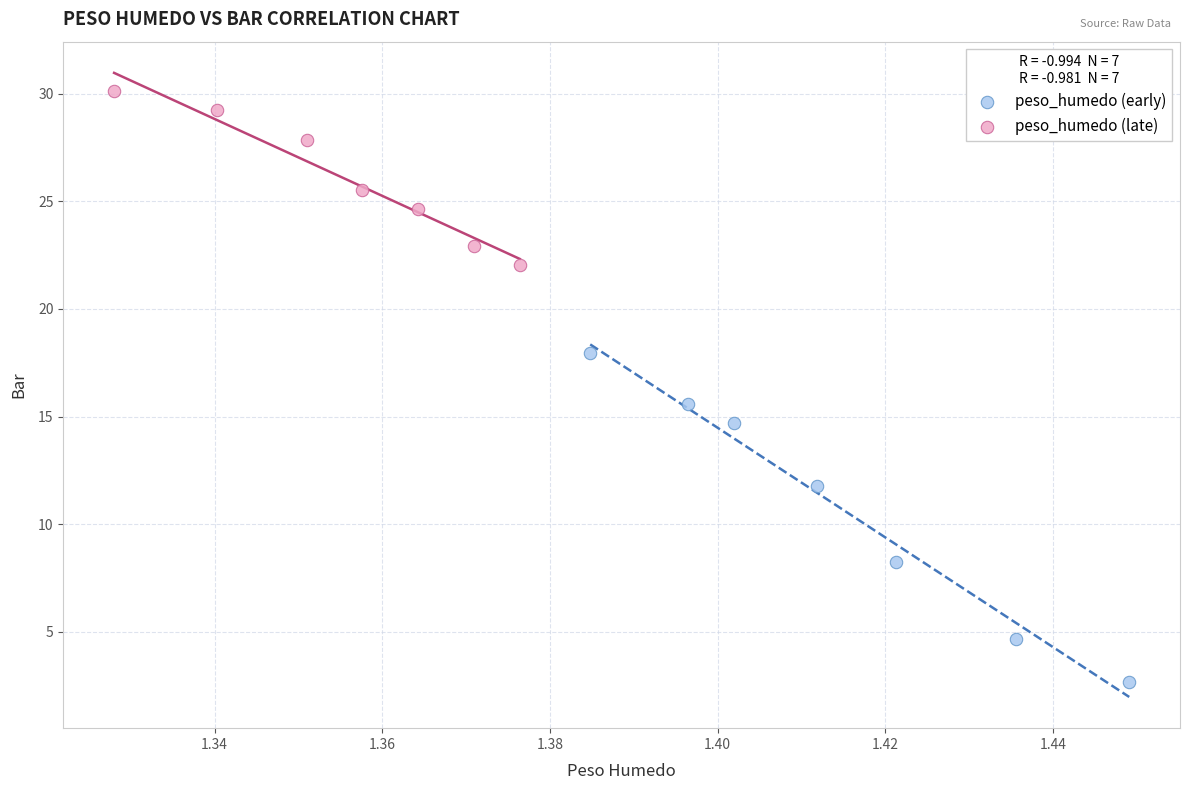

Which series has the widest spread of Y values?

peso_humedo (early)